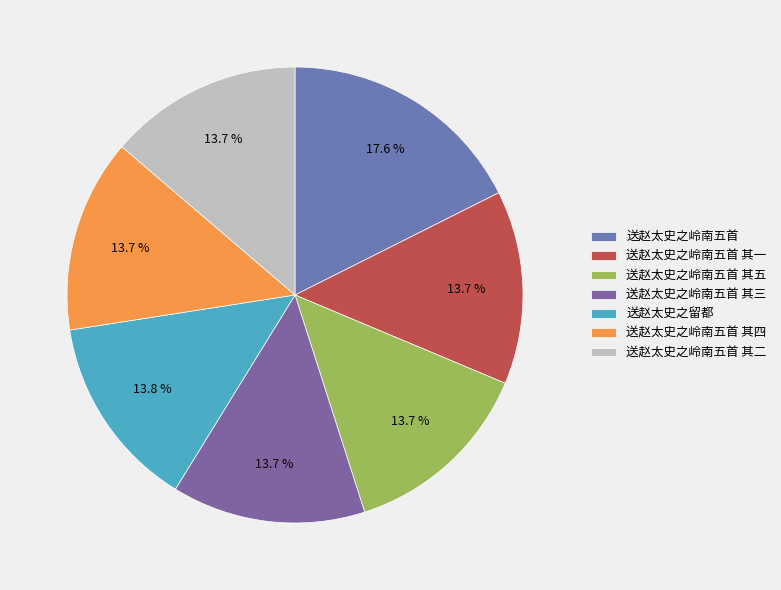

Between 送赵太史之留都 and 送赵太史之岭南五首, which is larger?

送赵太史之岭南五首